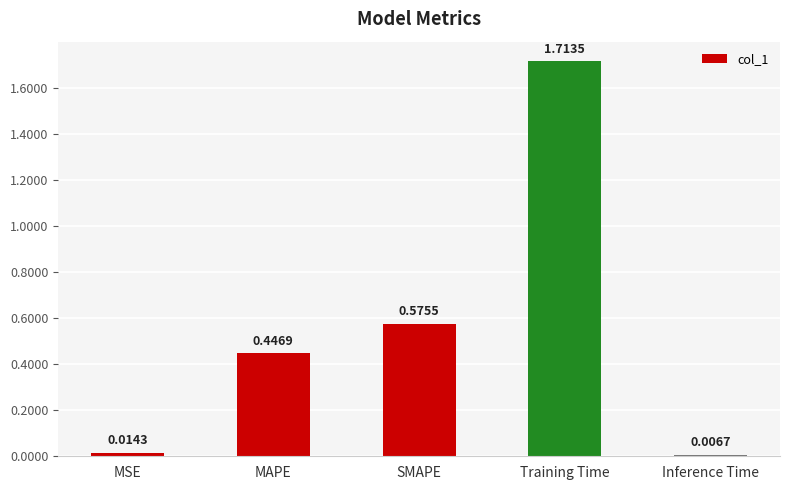

Does the chart contain any negative values?

No